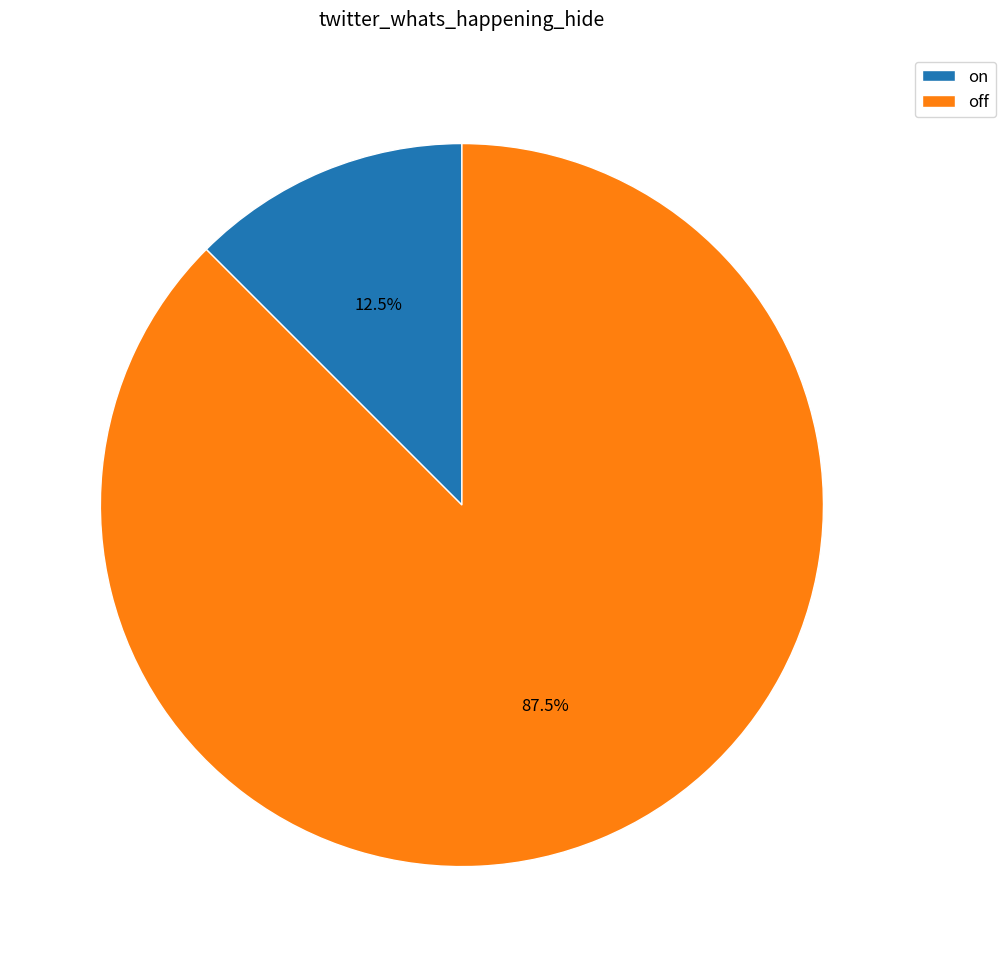

What portion of the pie excludes off?

12.5%